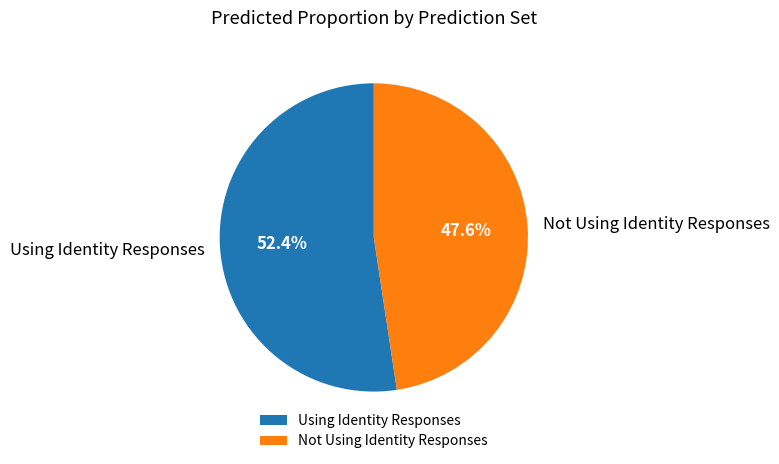

Which has a higher value, Not Using Identity Responses or Using Identity Responses?

Using Identity Responses